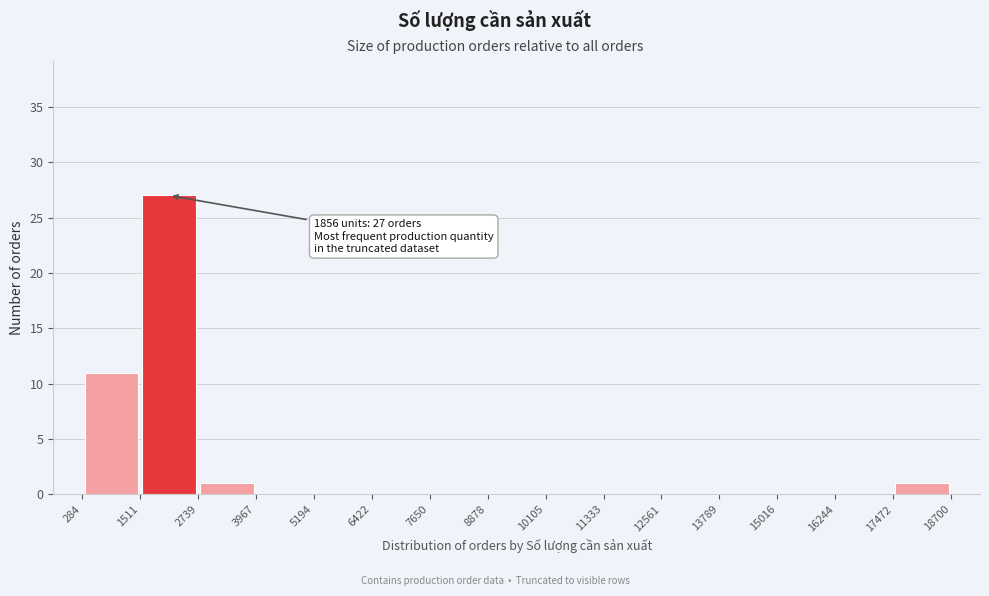

Over which range of the x-axis is the bar tallest?

1511 to 2739